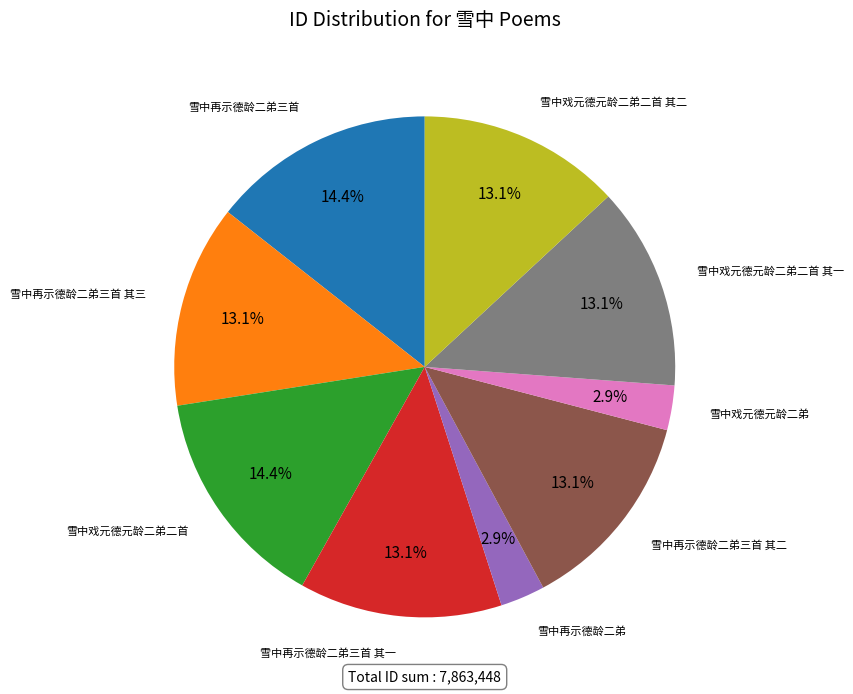

Combined, do 雪中戏元德元龄二弟二首 and 雪中再示德龄二弟三首 account for over 50%?

No